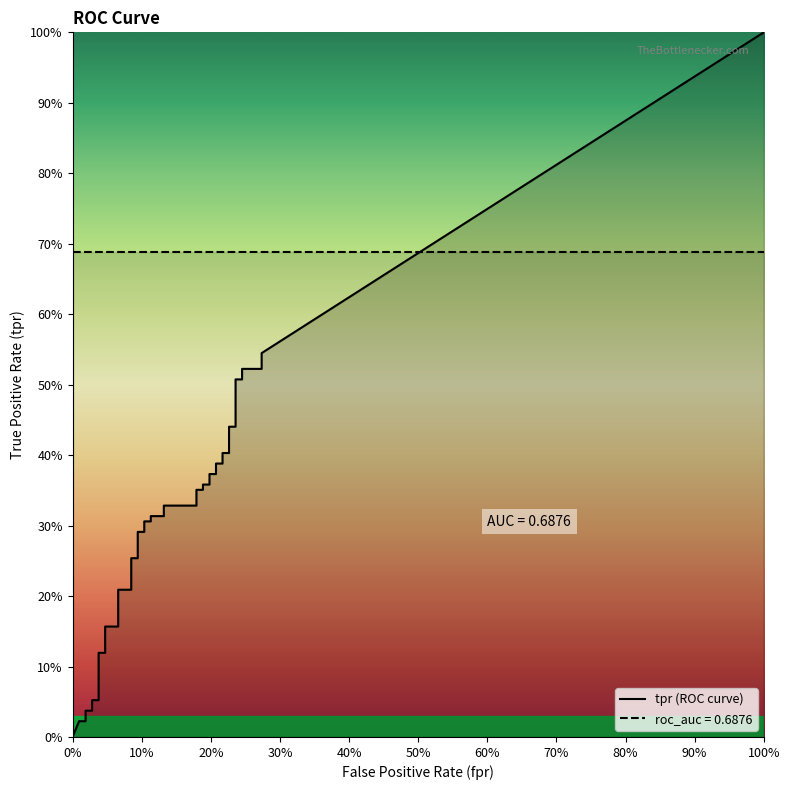

True or false: tpr and fpr cross at least once.

False